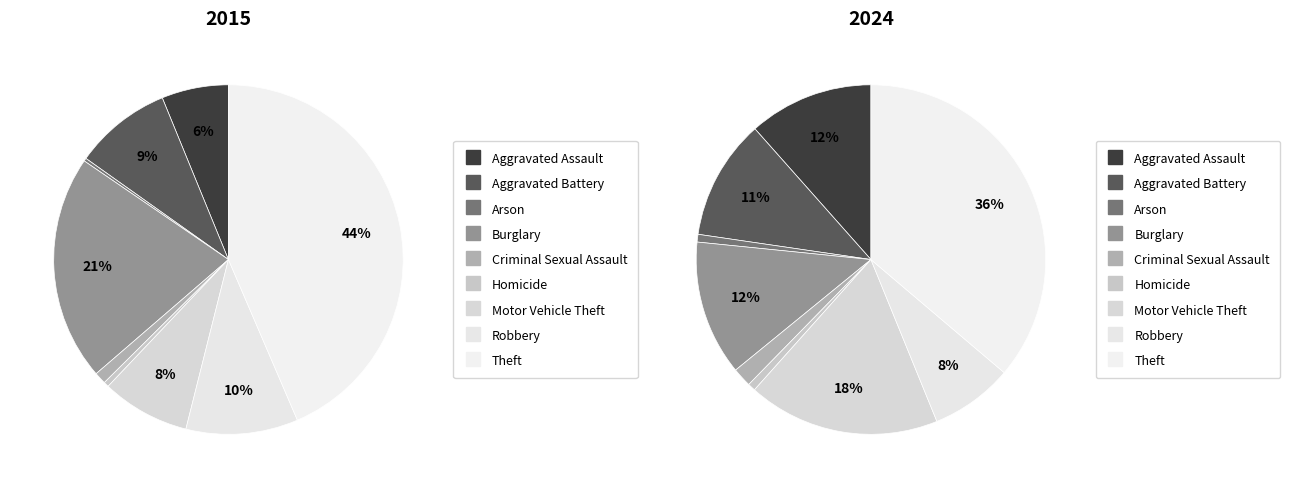

Is it true that Homicide is 1% of the pie?

False